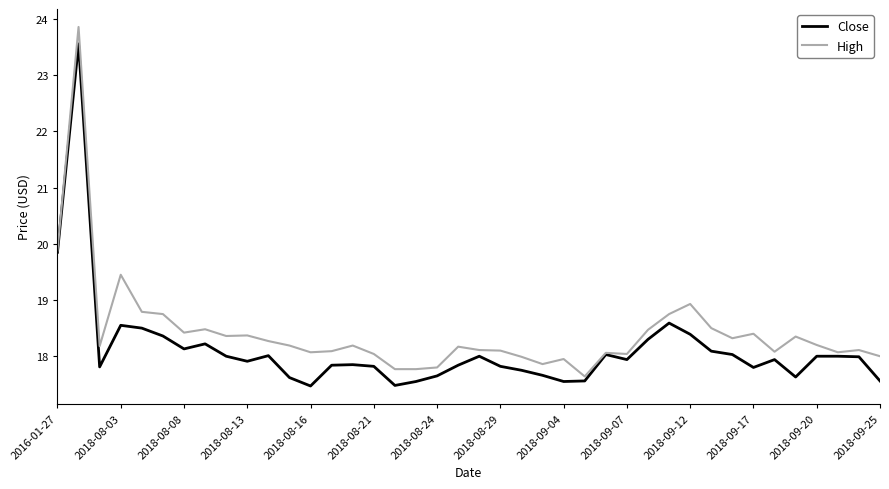

What is the highest value of the Close series?

23.6